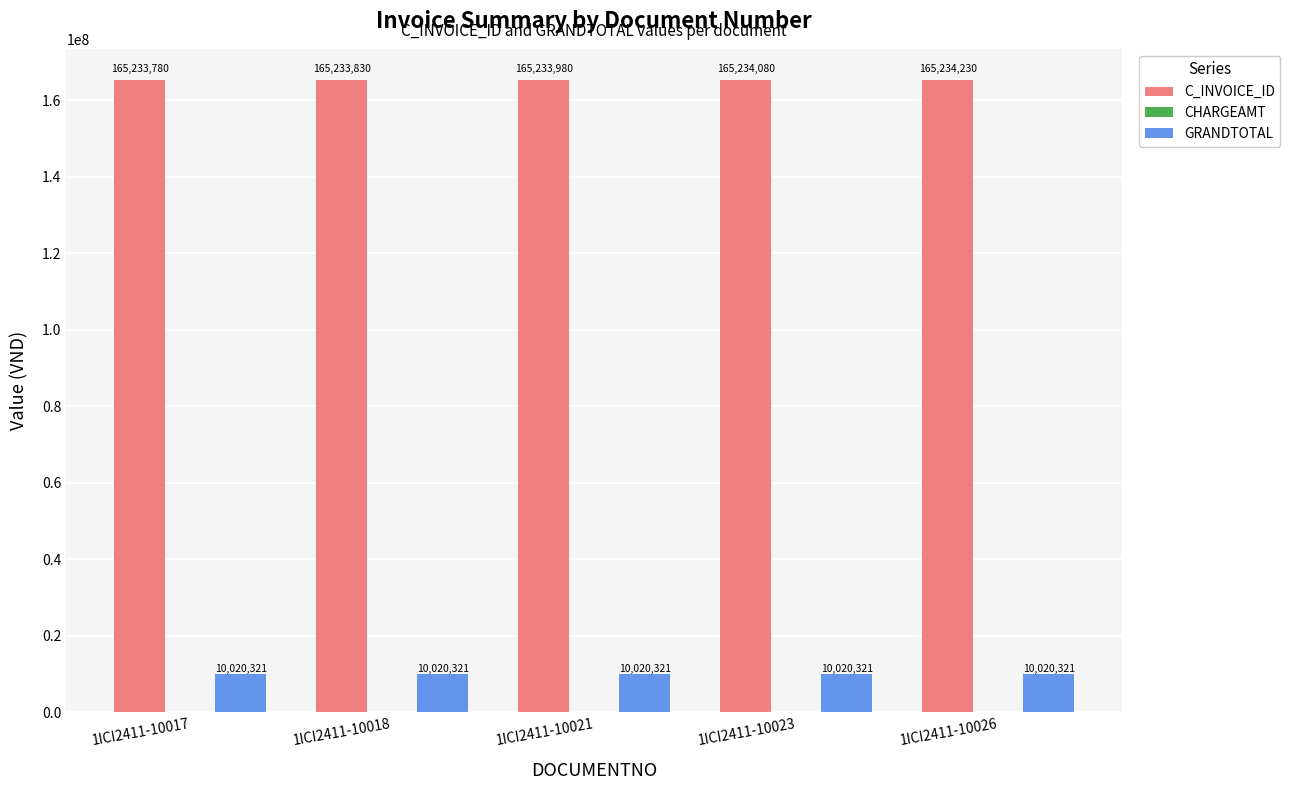

True or false: C_INVOICE_ID has a value of 114699250 at 1ICI2411-10021.

False